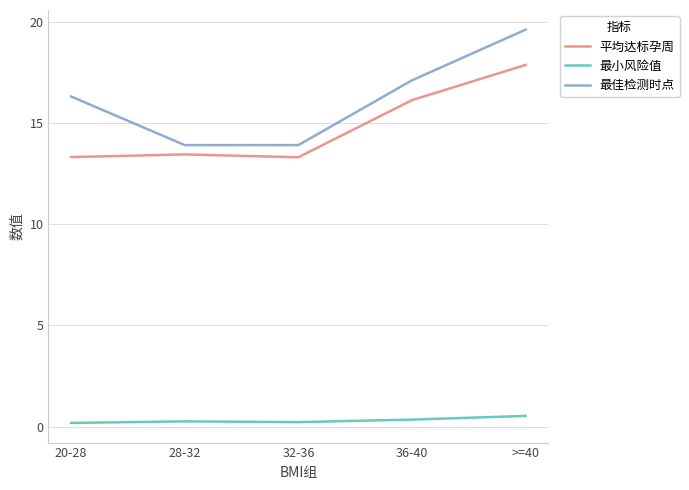

What is the total value across all series at >=40?

38.0